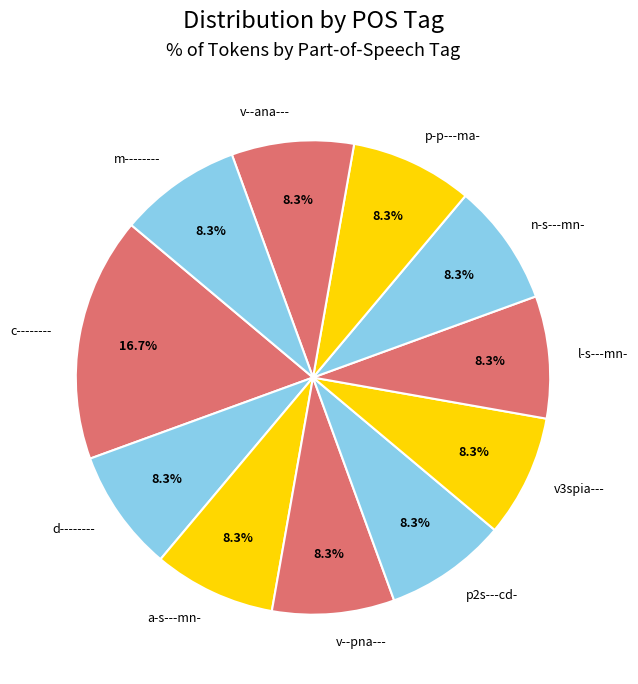

Does c-------- represent more than half of the total?

No